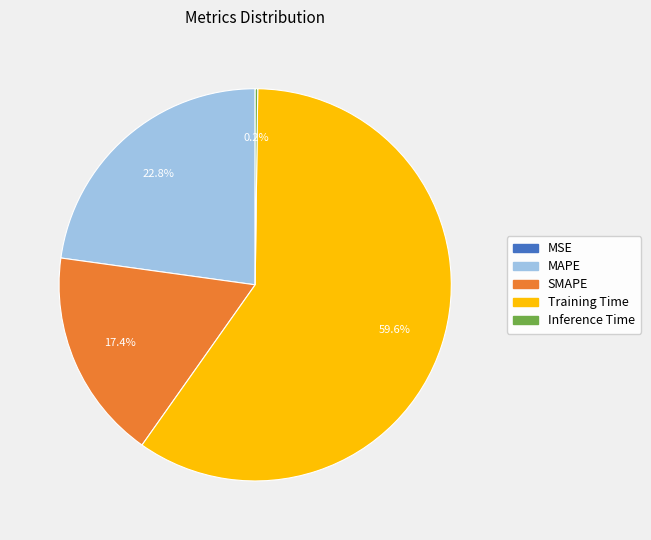

Which category has the biggest portion of the pie?

Training Time